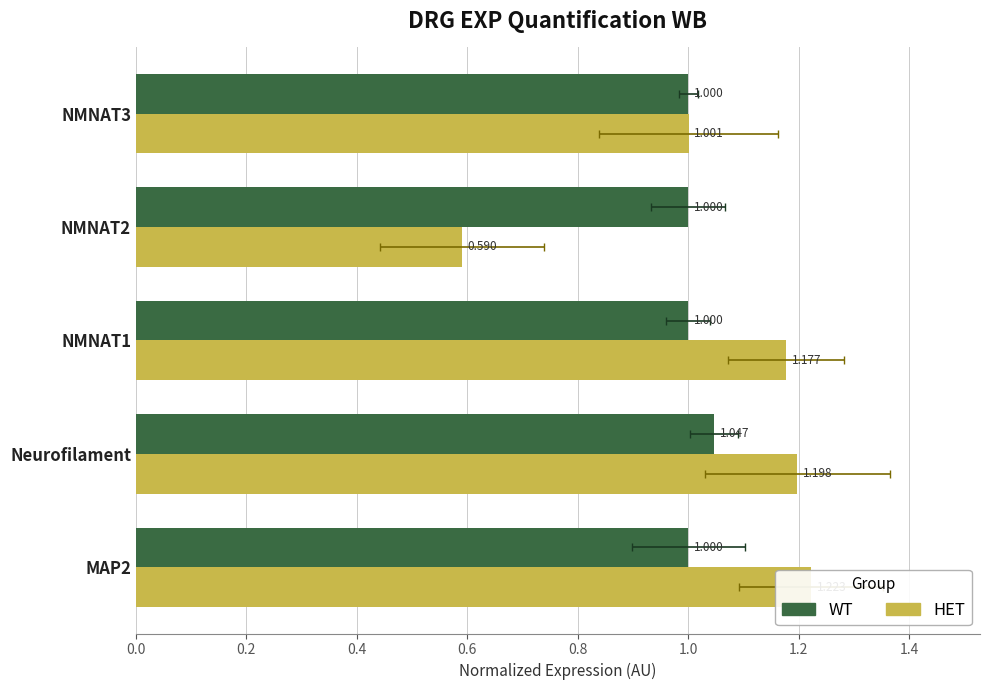

True or false: WT has a value of 1.4 at NMNAT1.

False